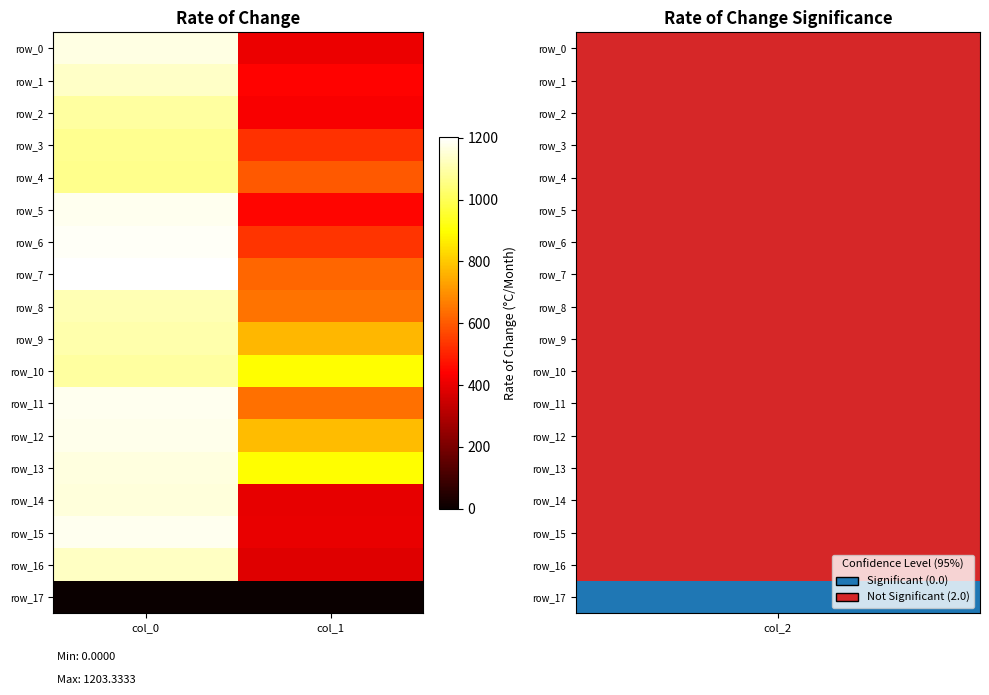

Reading left to right, what are all the values shown in this chart?

row_0: 1166.7	408.4
row_1: 1133.3	442.1
row_2: 1086.7	432.0
row_3: 1070.0	526.5
row_4: 1066.7	600.8
row_5: 1180.0	448.9
row_6: 1190.0	533.2
row_7: 1203.3	621.0
row_8: 1113.3	644.6
row_9: 1103.3	769.5
row_10: 1090.0	894.4
row_11: 1180.0	641.2
row_12: 1176.7	779.6
row_13: 1163.3	894.4
row_14: 1160.0	398.2
row_15: 1180.0	401.6
row_16: 1130.0	384.8
row_17: 0.0	0.0